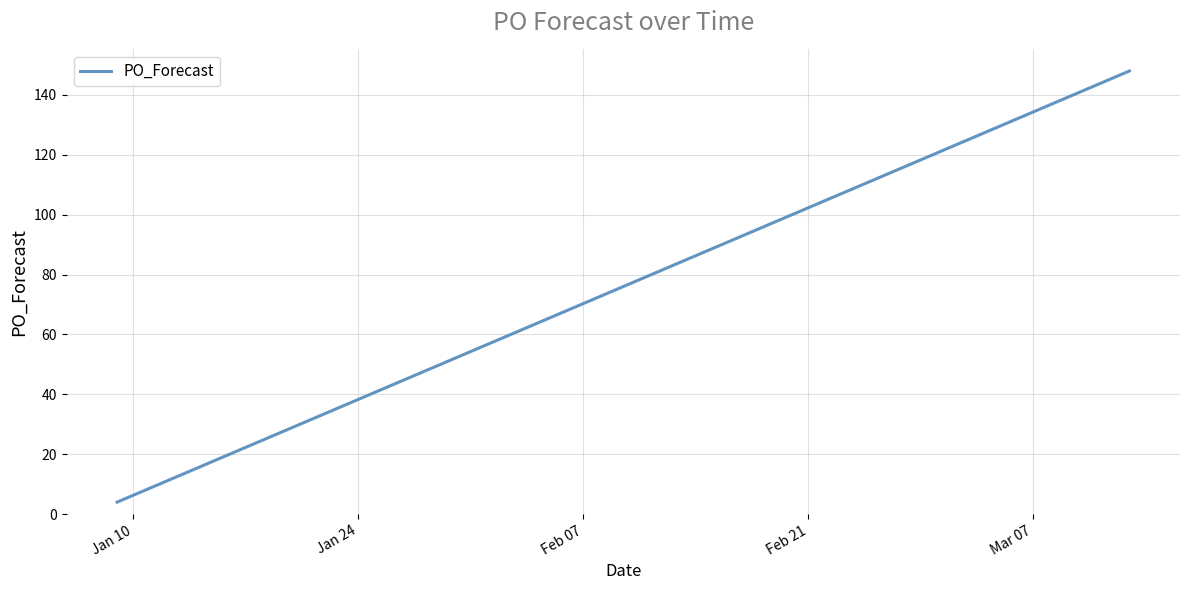

What is the average value?

76